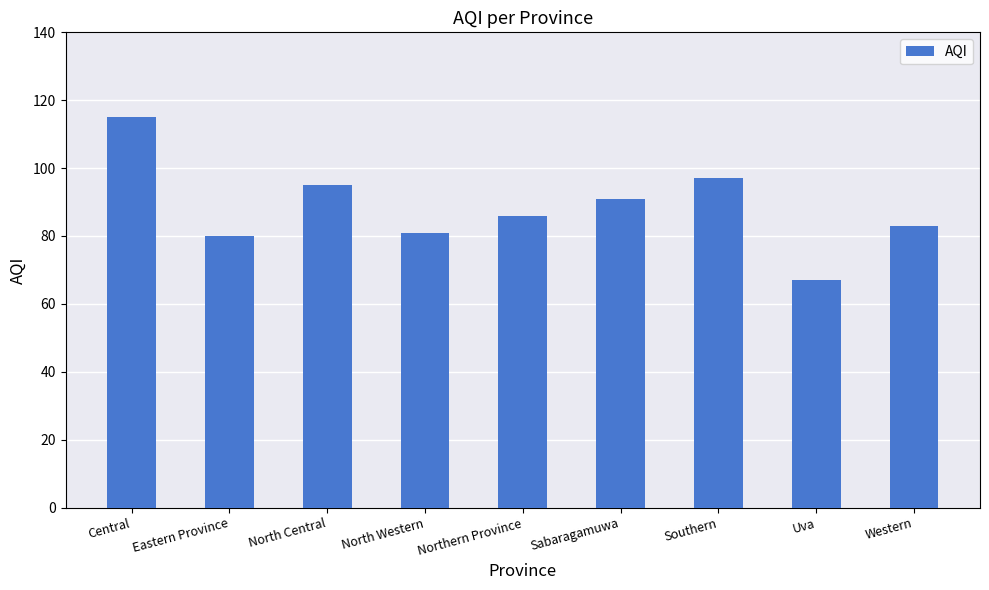

What is the label of the 5th bar from the right?

Northern Province